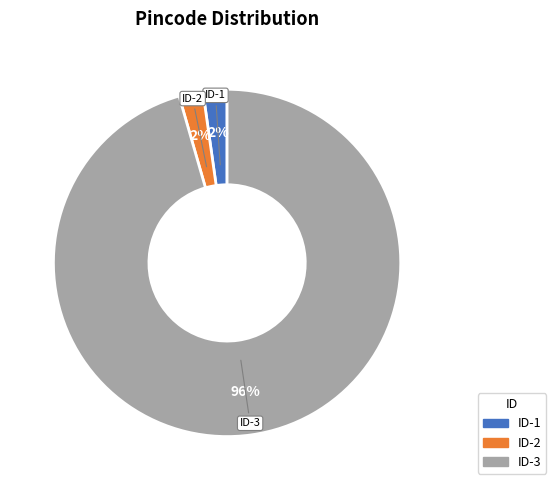

Is there a majority slice in this chart?

Yes